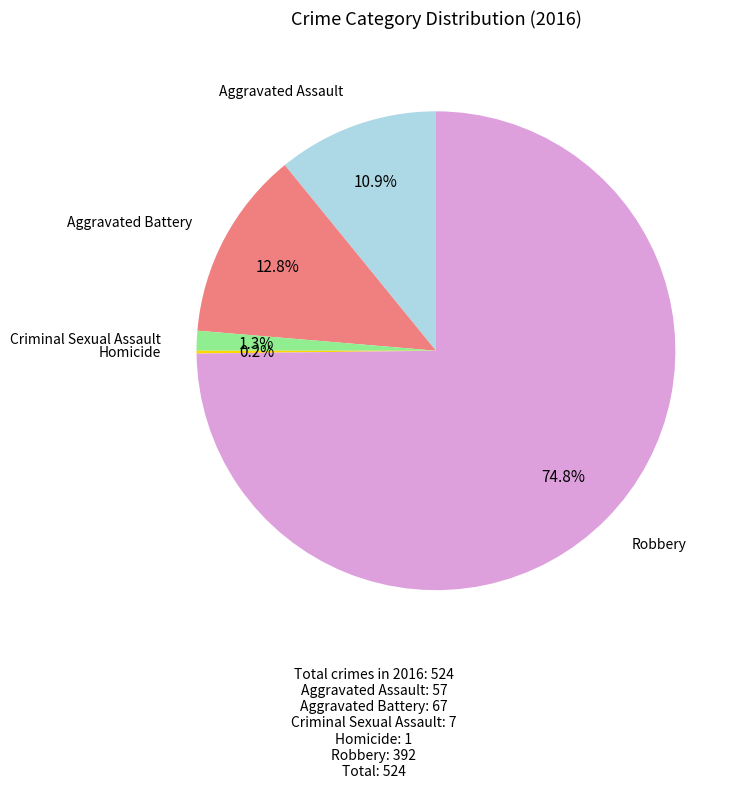

What percentage is NOT represented by Aggravated Battery?

87.2%